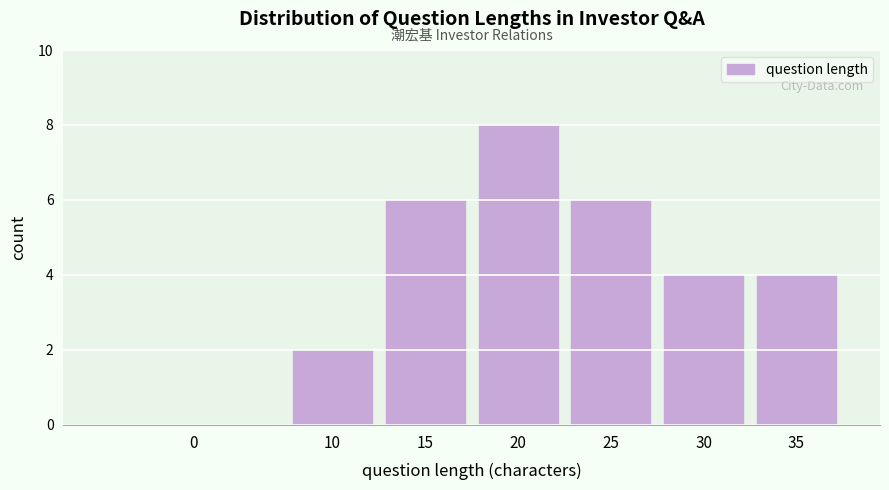

Reading right to left, transcribe all the data shown in this chart.

35=4	30=4	25=6	20=8	15=6	10=2	0=0